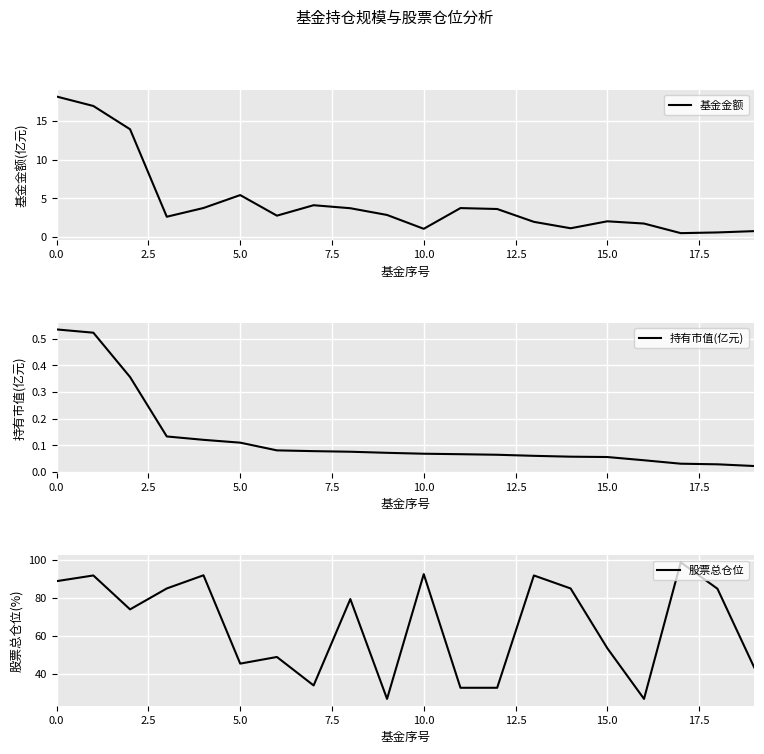

True or false: 持有市值(亿元) and 股票总仓位 intersect in this chart.

False